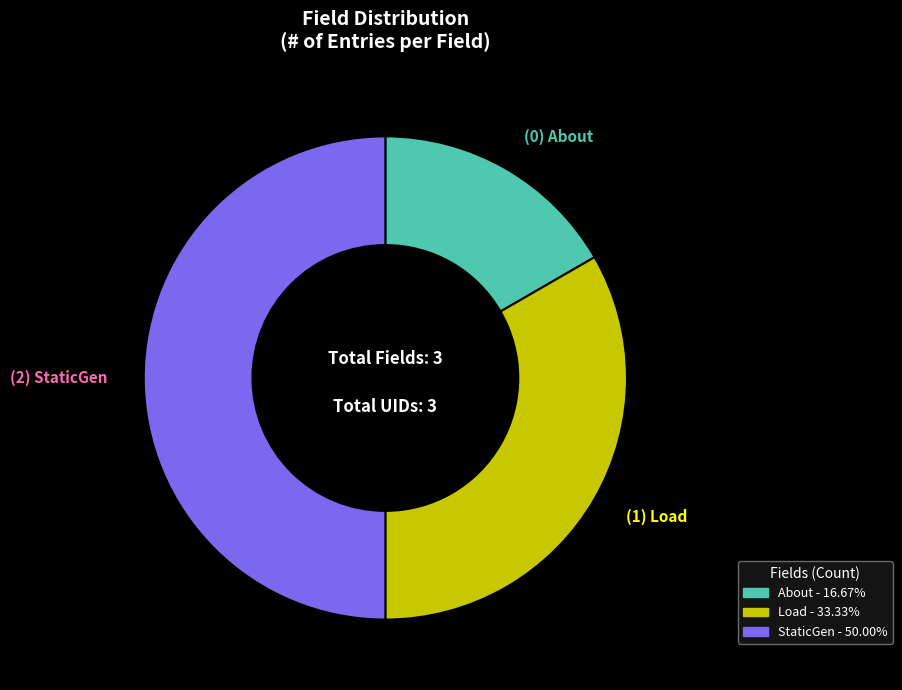

How many slices are in this pie chart?

3